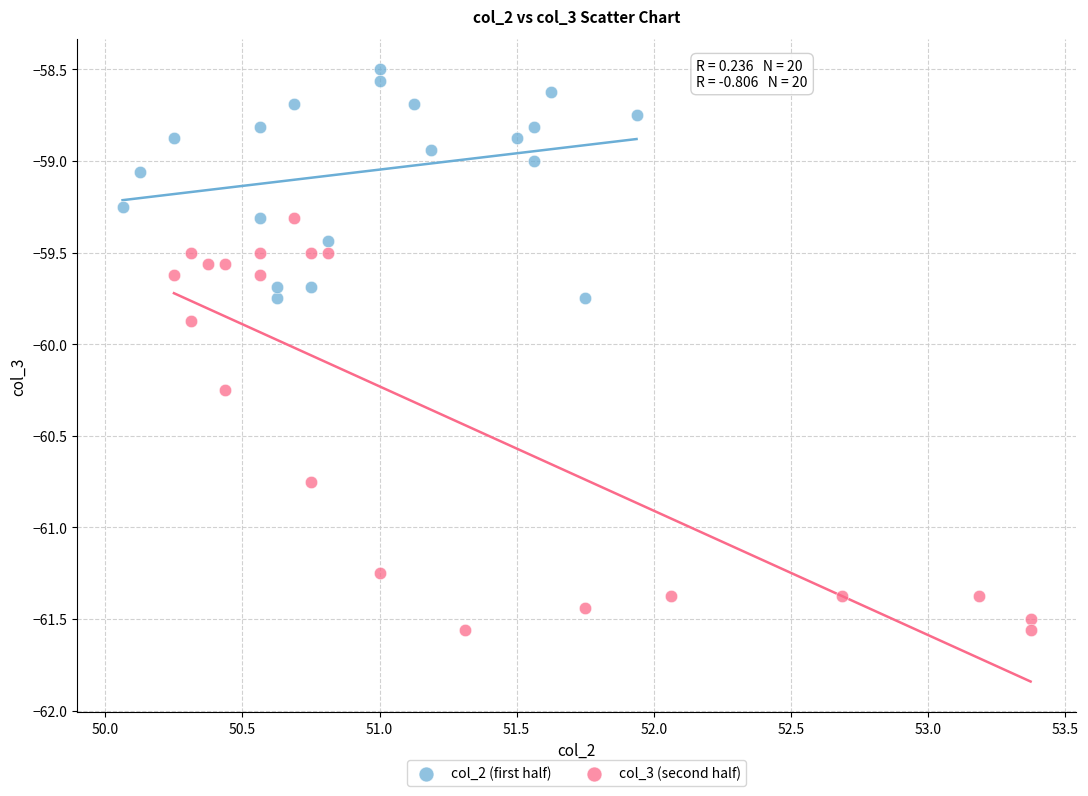

Which series reaches the maximum Y coordinate?

col_2 (first half)